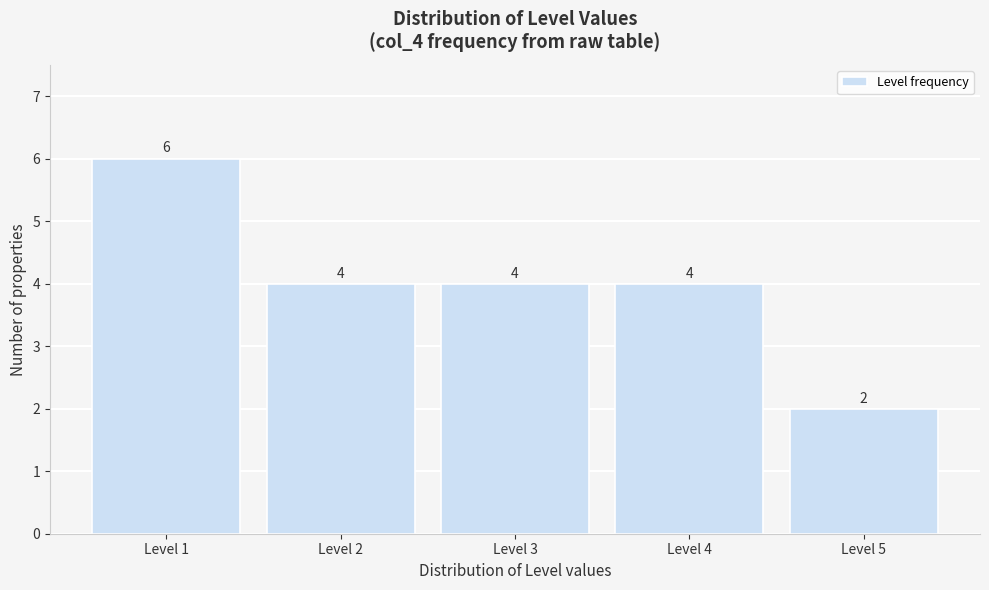

Reading left to right, transcribe all the data shown in this chart.

6	4	4	4	2